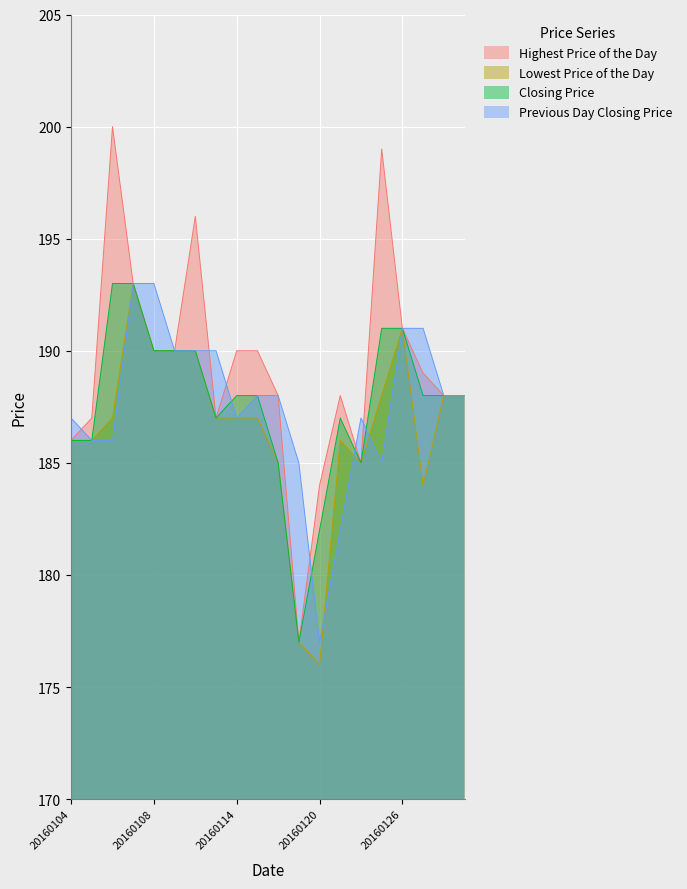

Reading right to left, list all the values displayed in this chart.

Highest Price of the Day: 188	188	189	191	199	185	188	184	177	188	190	190	187	196	190	190	193	200	187	186
Lowest Price of the Day: 188	188	184	191	188	185	186	176	177	185	187	187	187	190	190	190	193	187	186	186
Closing Price: 188	188	188	191	191	185	187	182	177	185	188	188	187	190	190	190	193	193	186	186
Previous Day Closing Price: 188	188	191	191	185	187	182	177	185	188	188	187	190	190	190	193	193	186	186	187